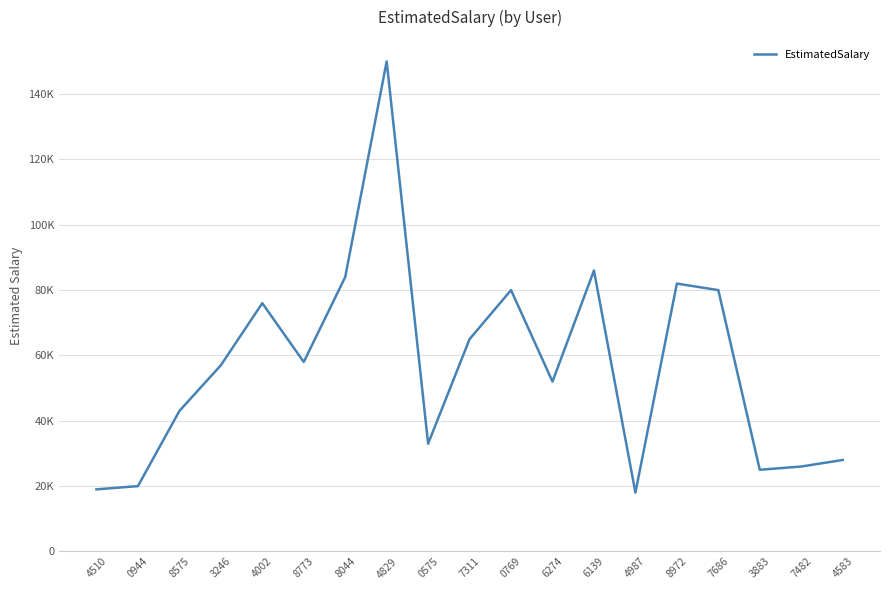

Is it true that the value at 0575 is 33000?

True